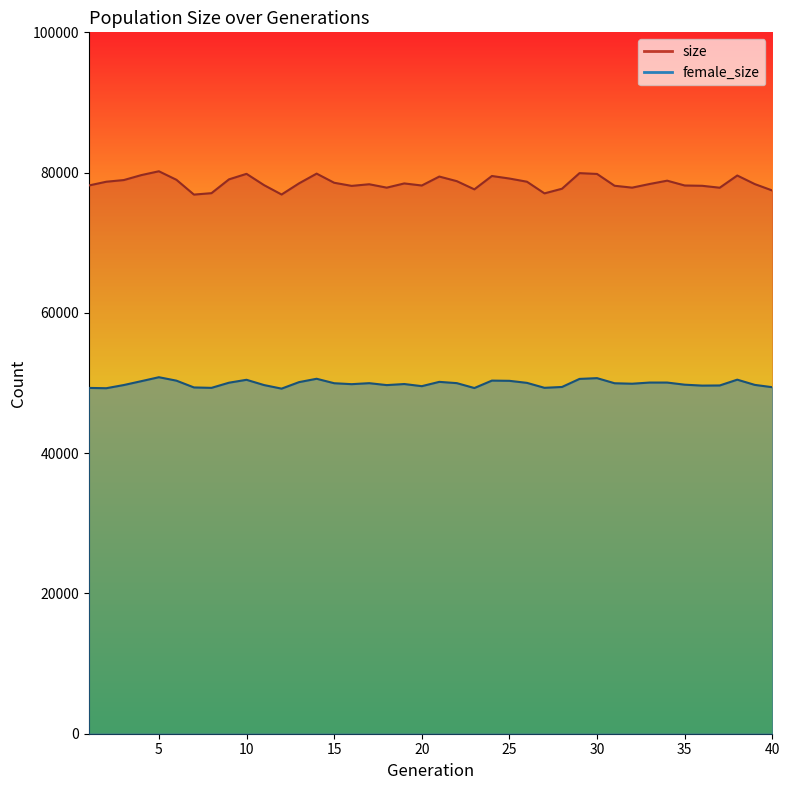

How many data points in size are less than 78458?

20